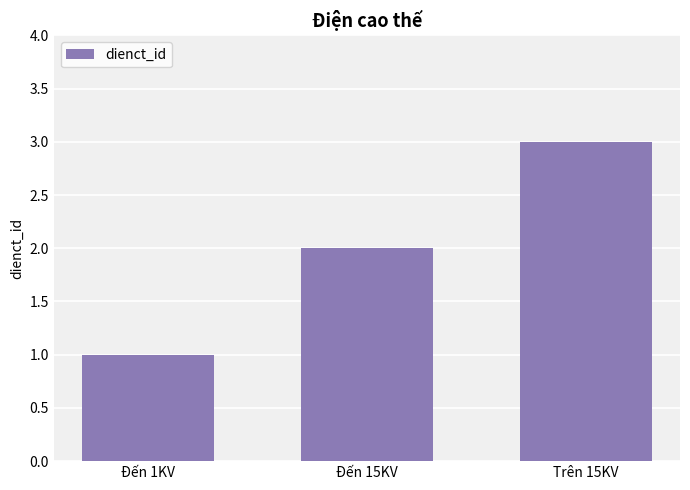

Rank the categories by value from highest to lowest.

Trên 15KV, Đến 15KV, Đến 1KV